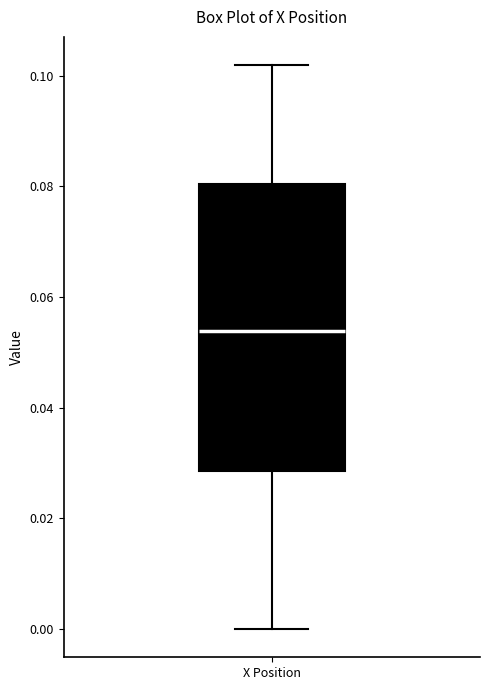

Where does the lower whisker of the box for X Position end on the y-axis? The values are not printed on the chart, so give them approximately, as read against the axis.

0.000